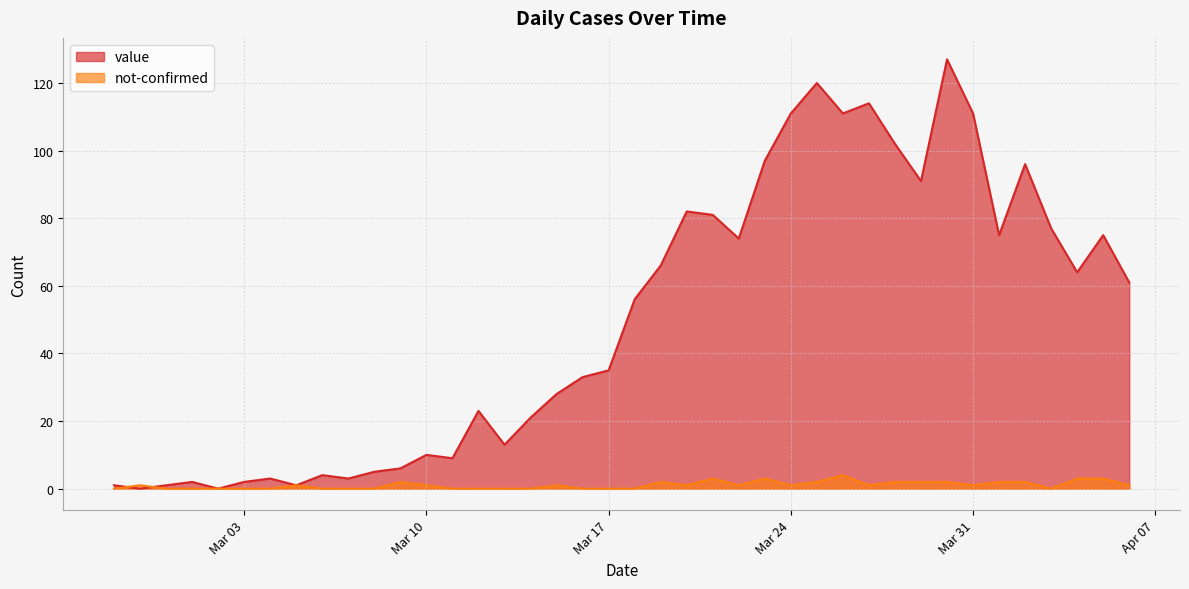

List the series in order of their peak value, lowest first.

not-confirmed, value